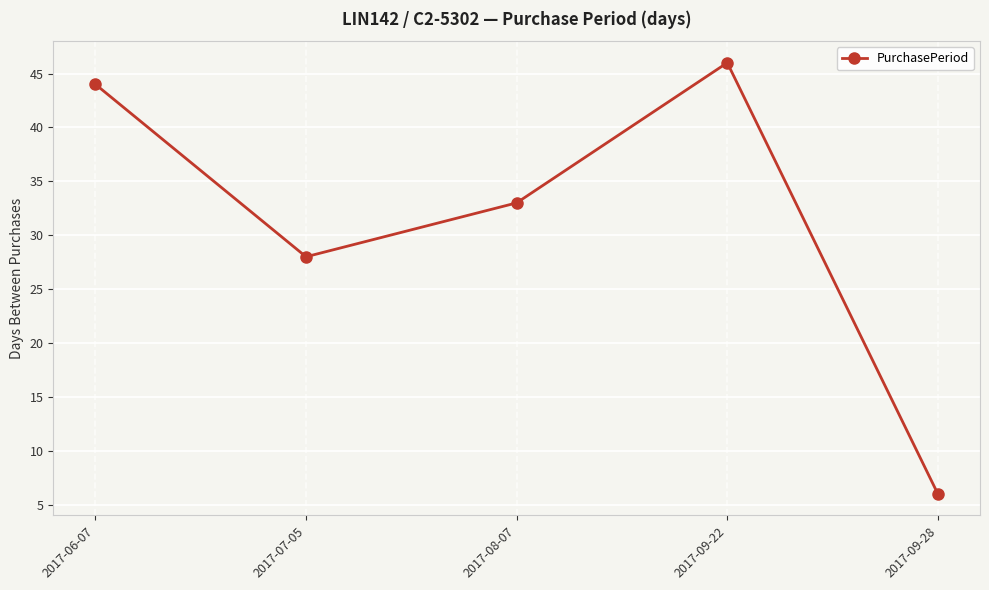

What is the change in value from 2017-06-07 to 2017-09-28?

-38